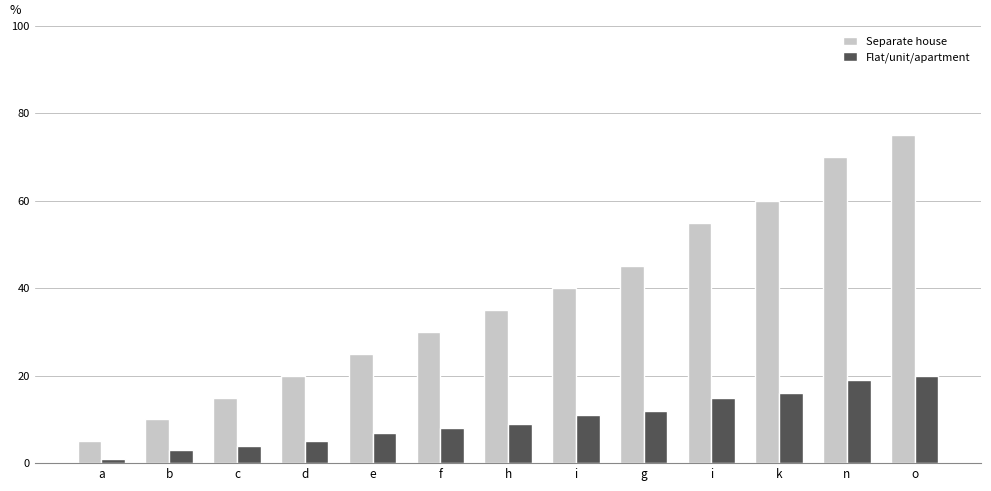

Read the Flat/unit/apartment value at h, to the nearest 5.

10